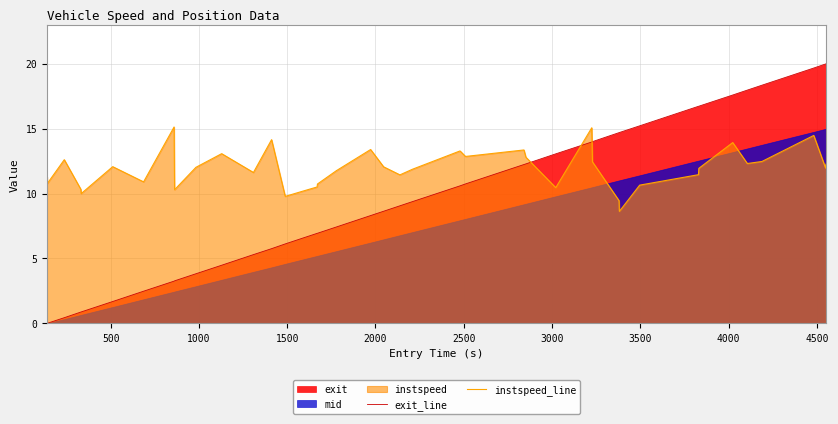

Which series has the largest total across all categories?

instspeed_line